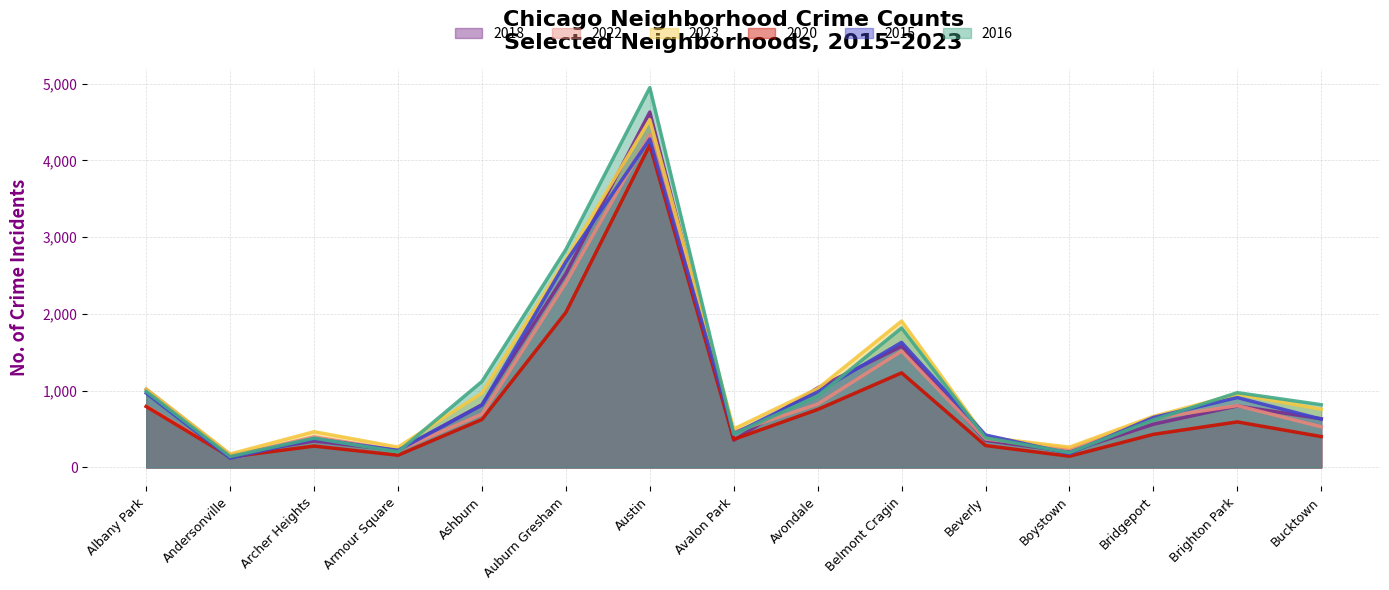

The 2015 series shows 223 at Armour Square. True or false?

True